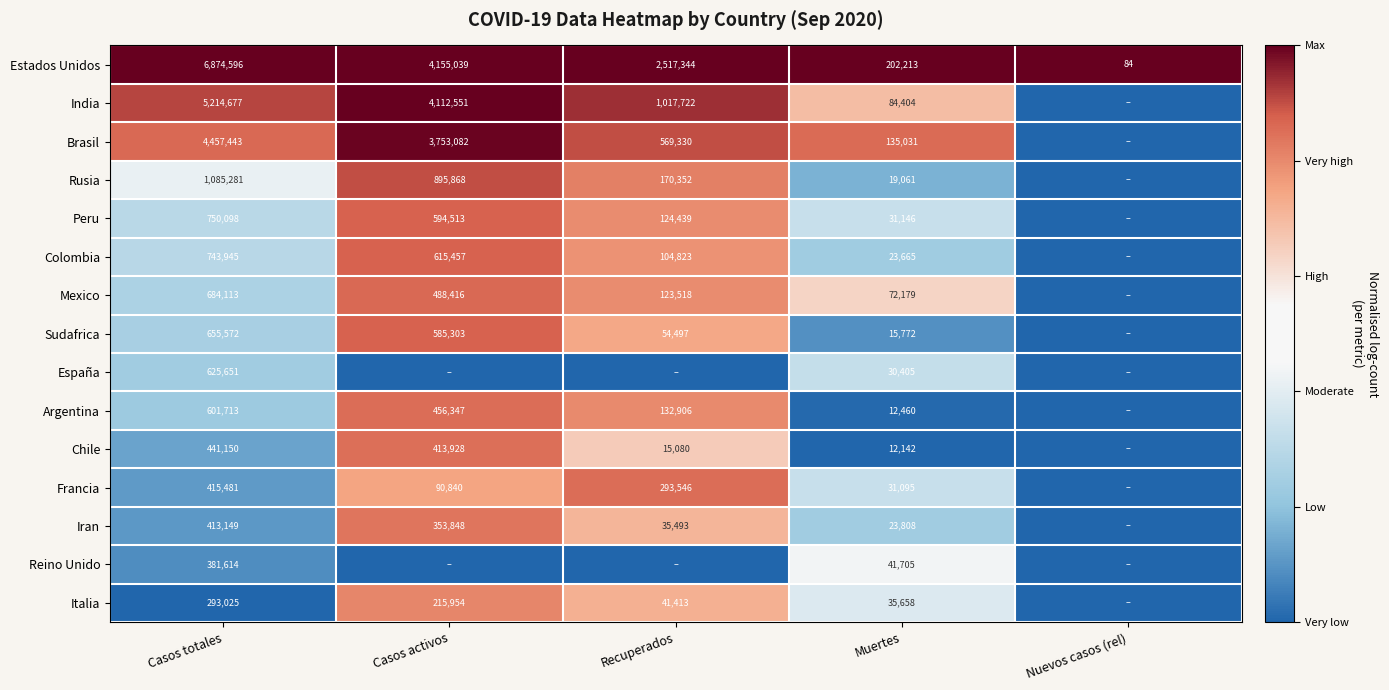

True or false: Mexico has a value of 193900 at Casos totales.

False